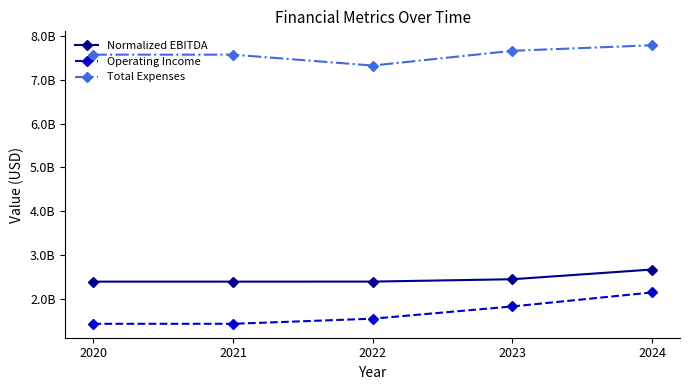

What are all the series names shown in the legend?

Normalized EBITDA, Operating Income, Total Expenses